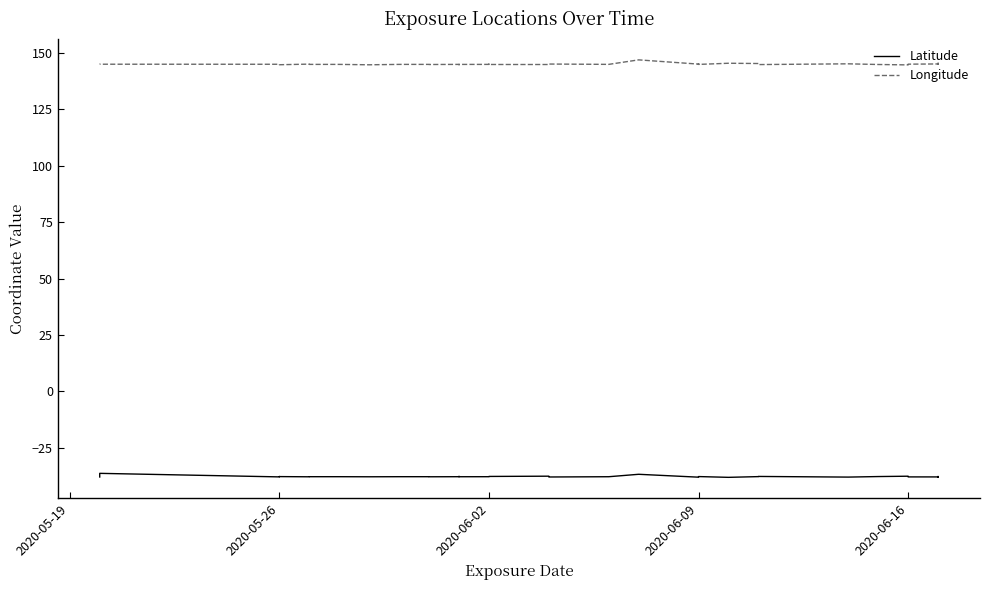

True or false: Latitude and Longitude intersect in this chart.

False